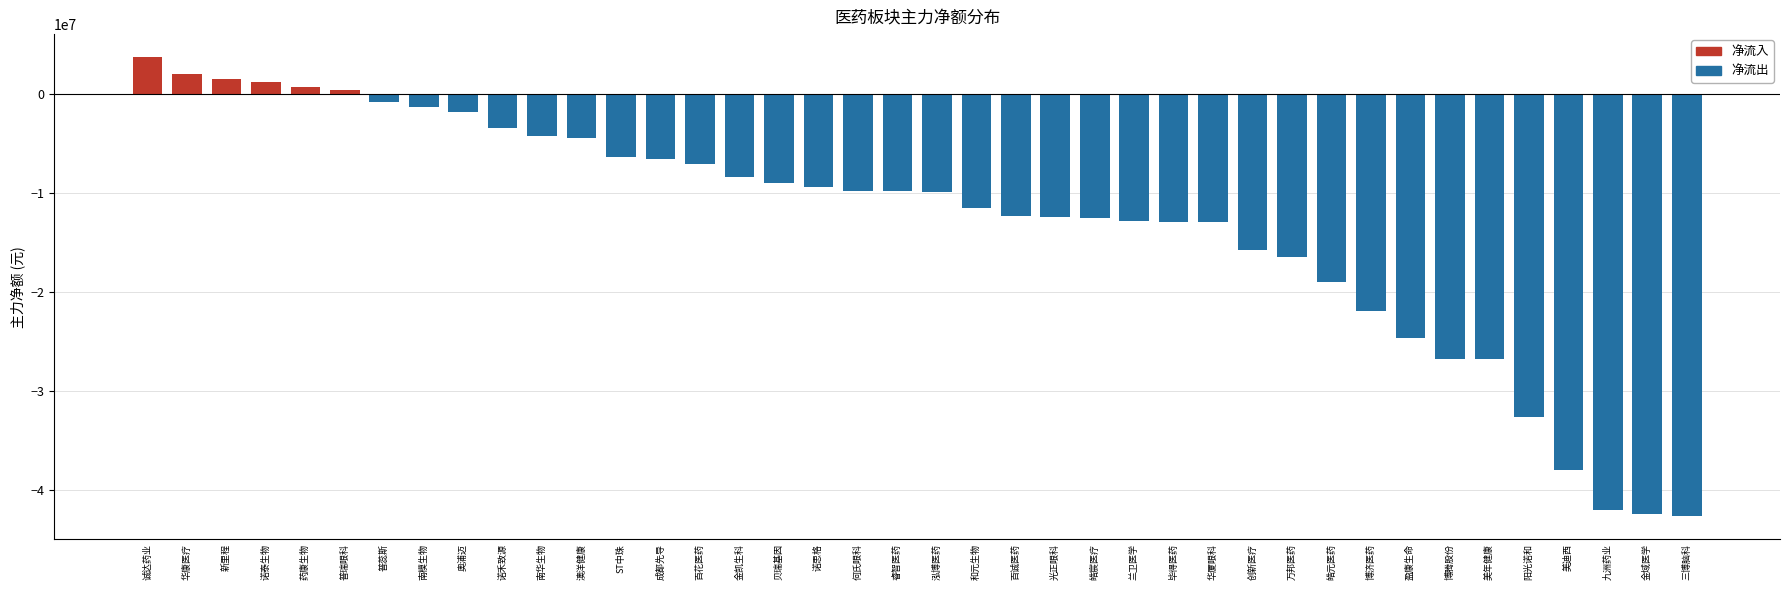

What is the label of the 19th bar from the right?

和元生物